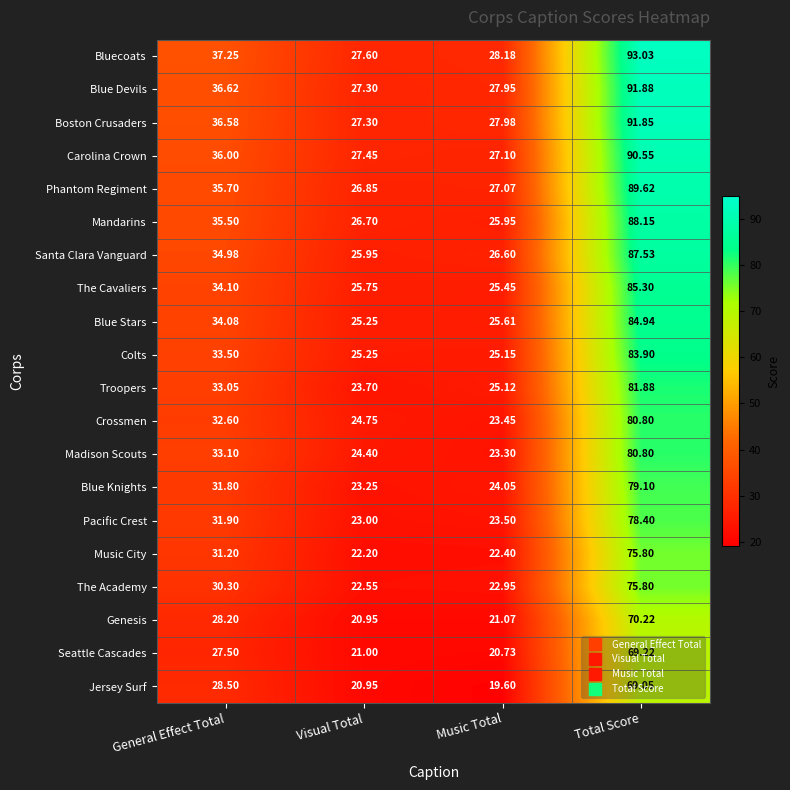

At which label is Genesis closest to 45?

General Effect Total